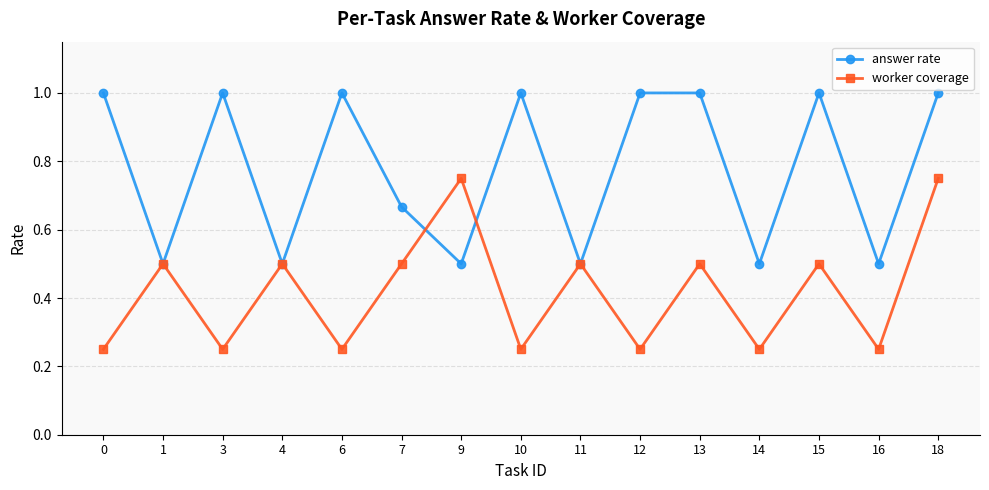

What is the maximum value shown in the chart?

1.0